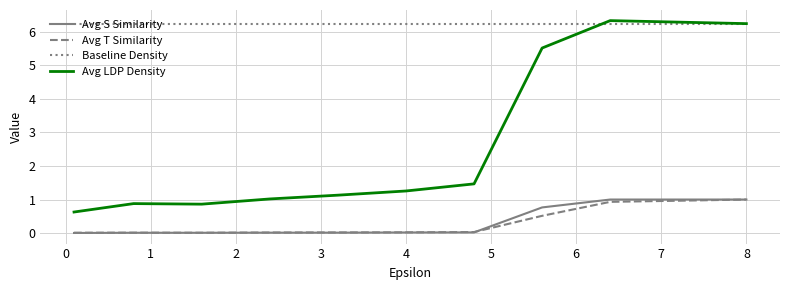

True or false: Baseline Density and Avg S Similarity cross at least once.

False